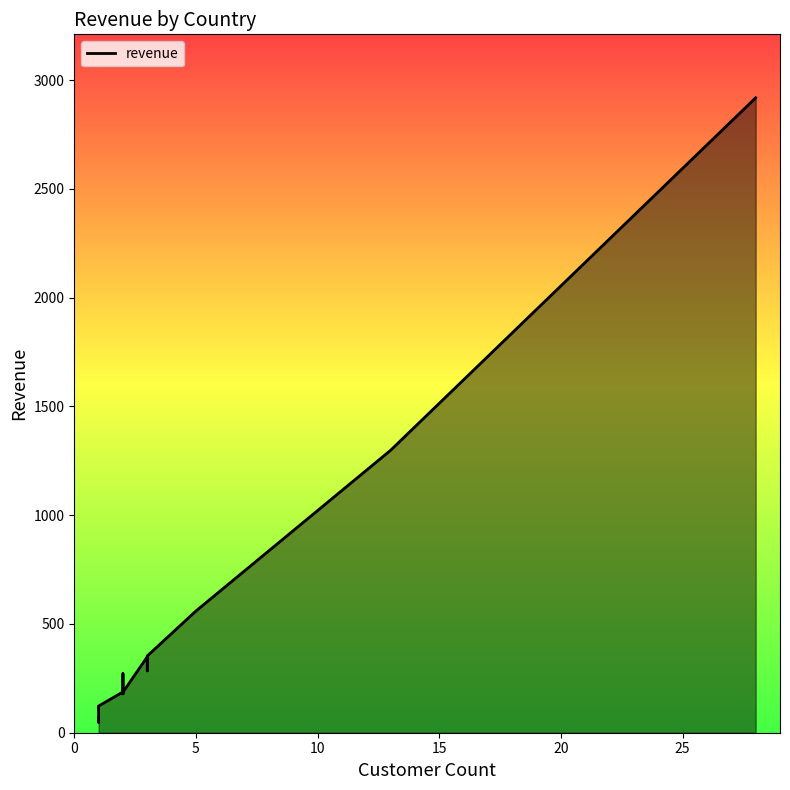

Is it true that the value at Bolivia is 288.8?

False